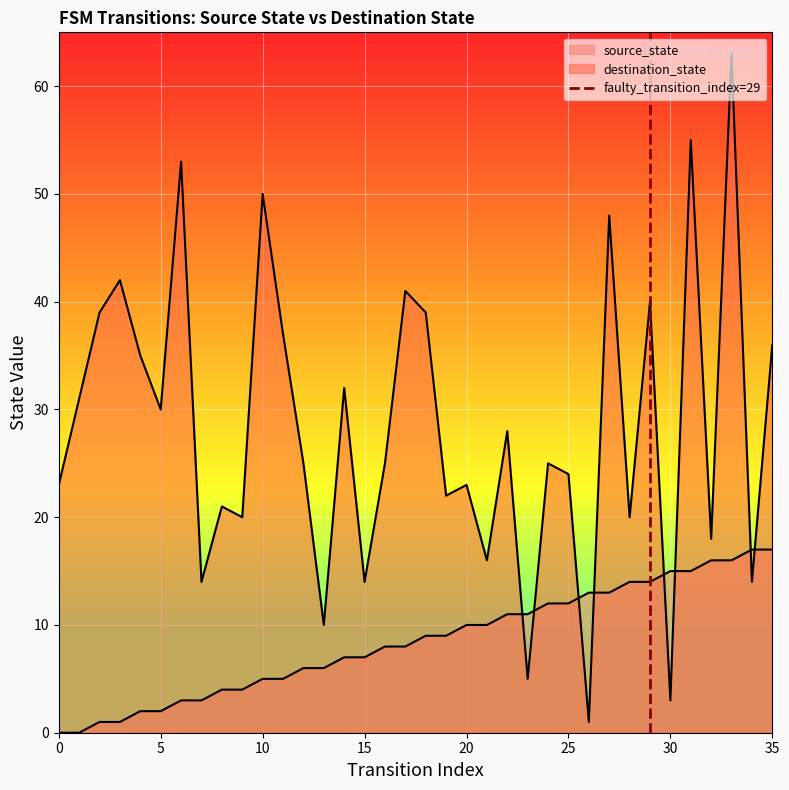

Between 0 and 5, which is larger?

5